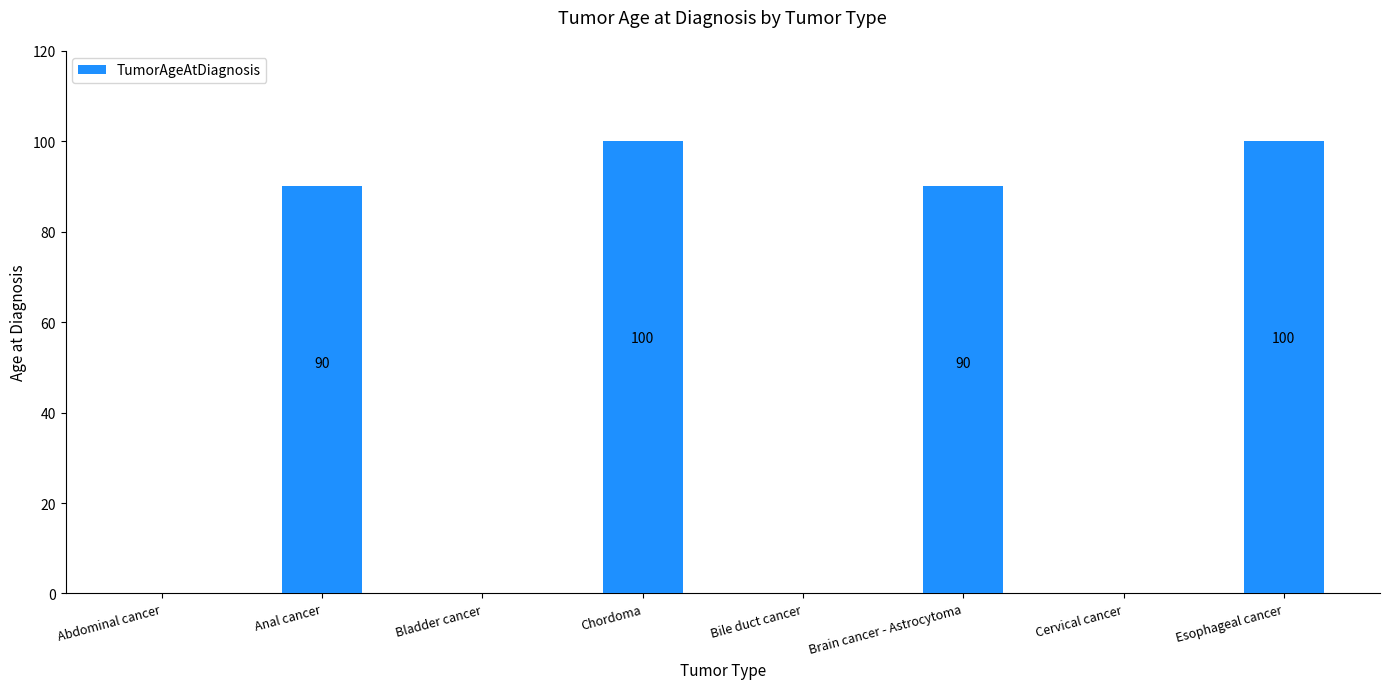

How many values are between 0 and 100?

8